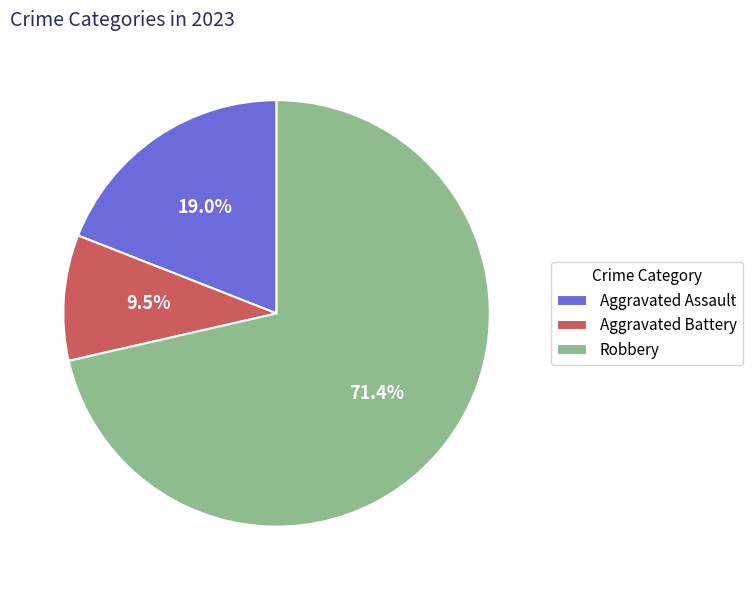

True or false: Robbery accounts for 71% of the total.

True